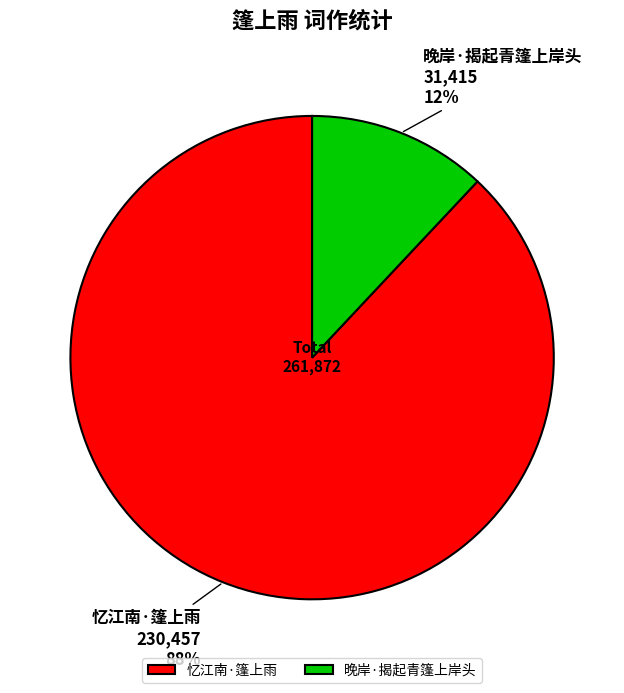

Is 忆江南·篷上雨 the majority of the pie?

Yes